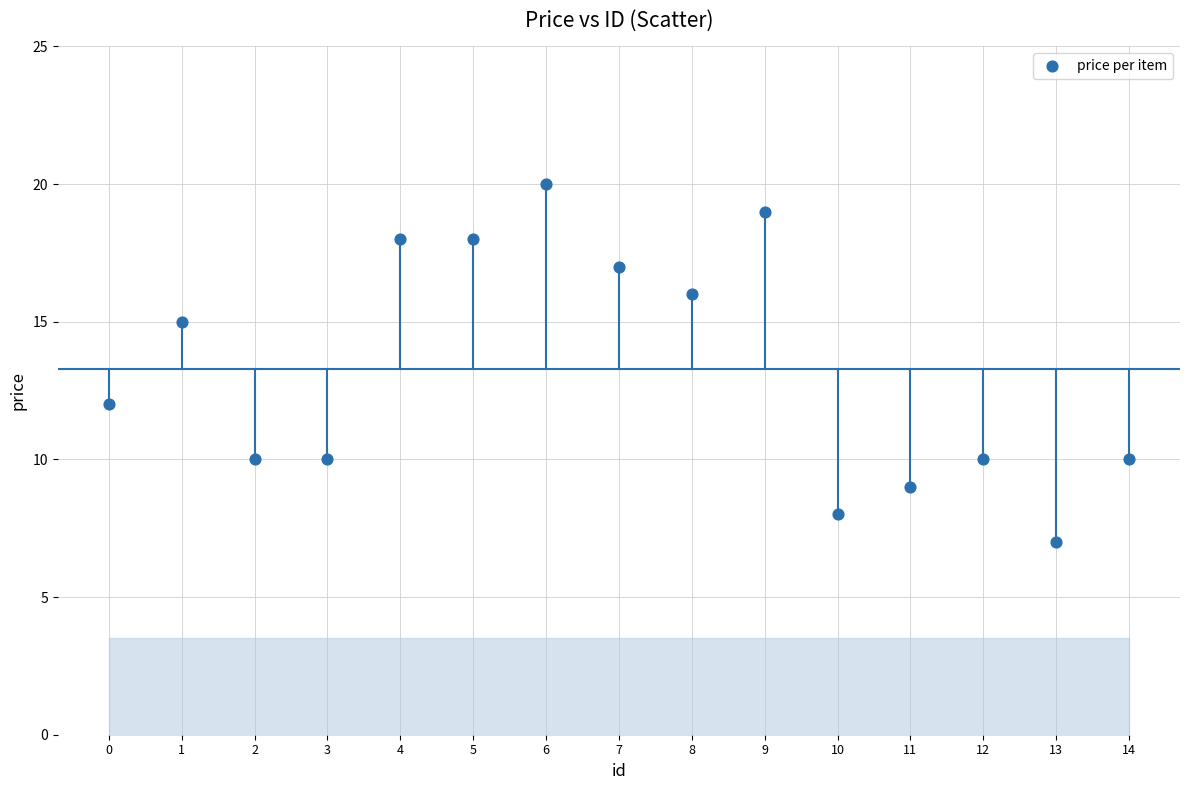

What Y value in the scatter plot is closest to 13?

12